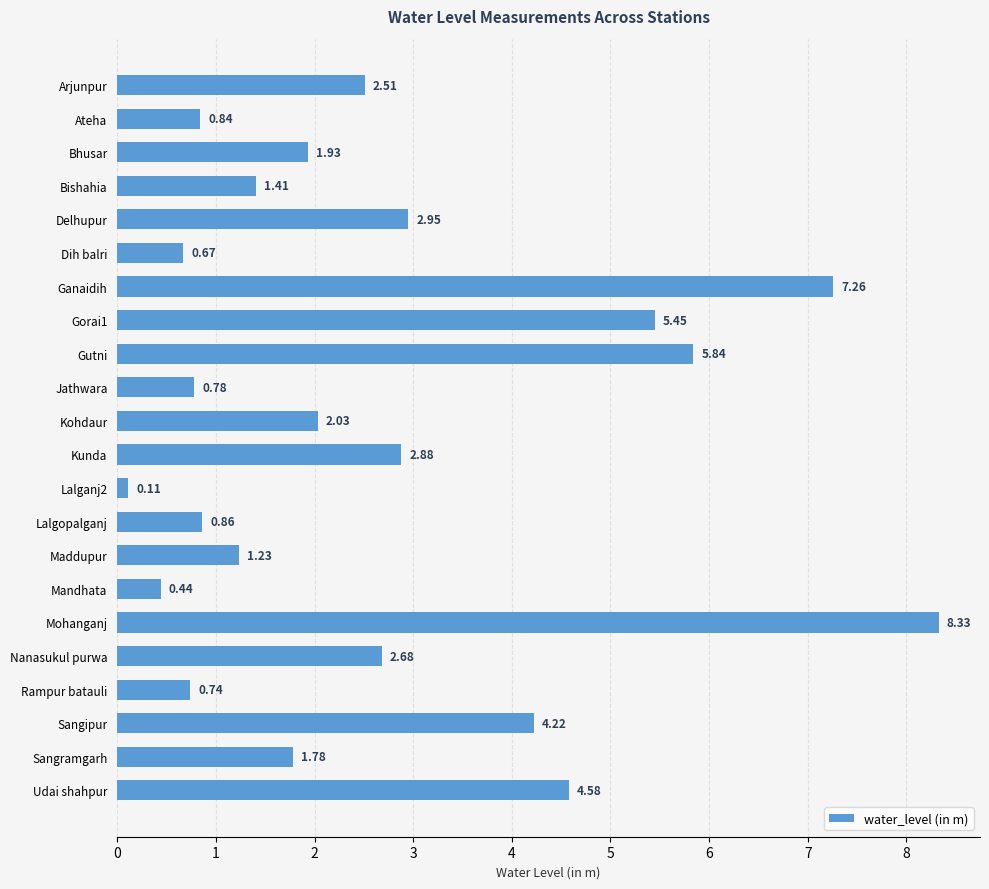

What is the sum of the values at Mohanganj and Udai shahpur?

12.9